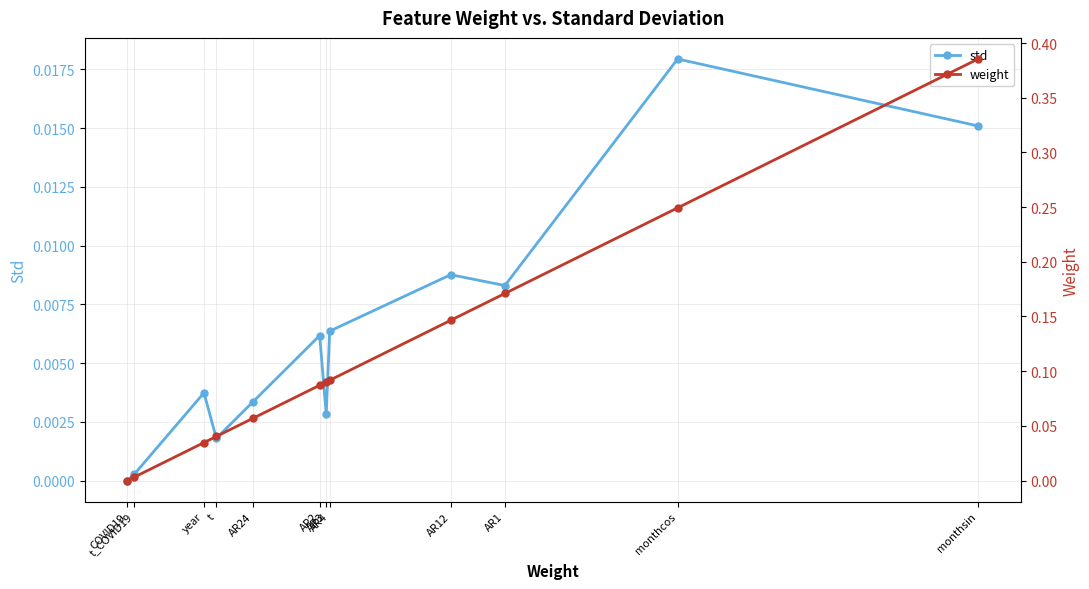

Is this an area chart (filled region under the line)?

No